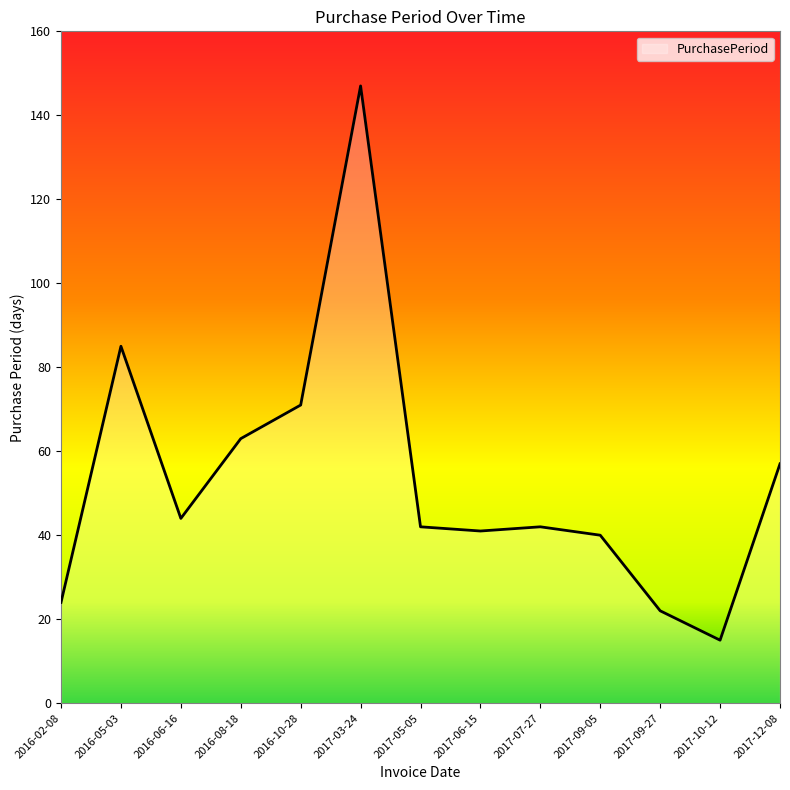

What is the difference between the maximum and minimum values?

132